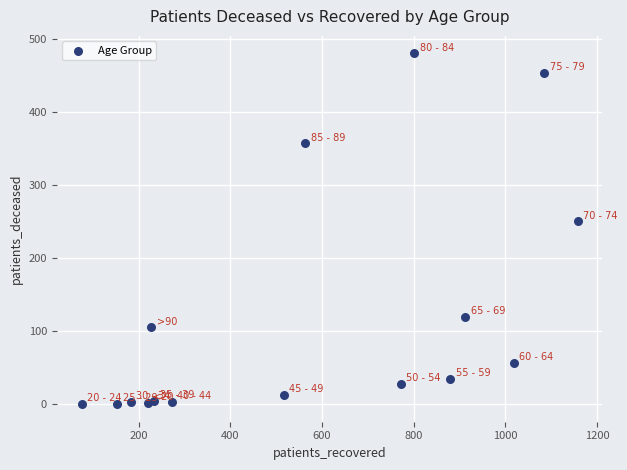

What is the range of X values (max minus min)?

1083